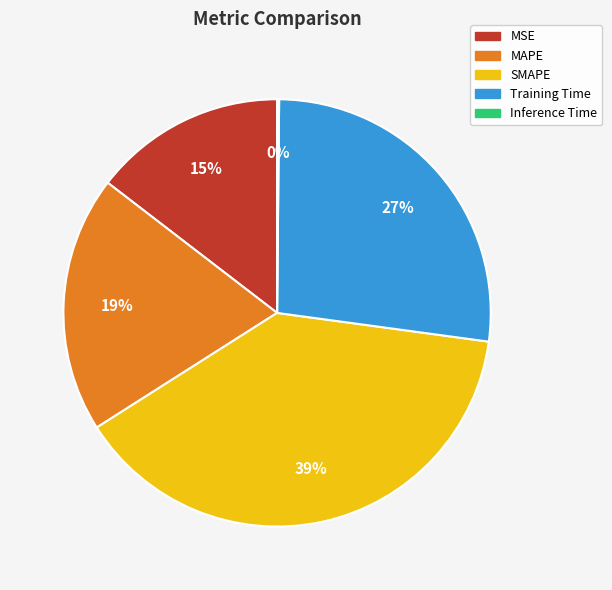

Between SMAPE and MAPE, which is larger?

SMAPE